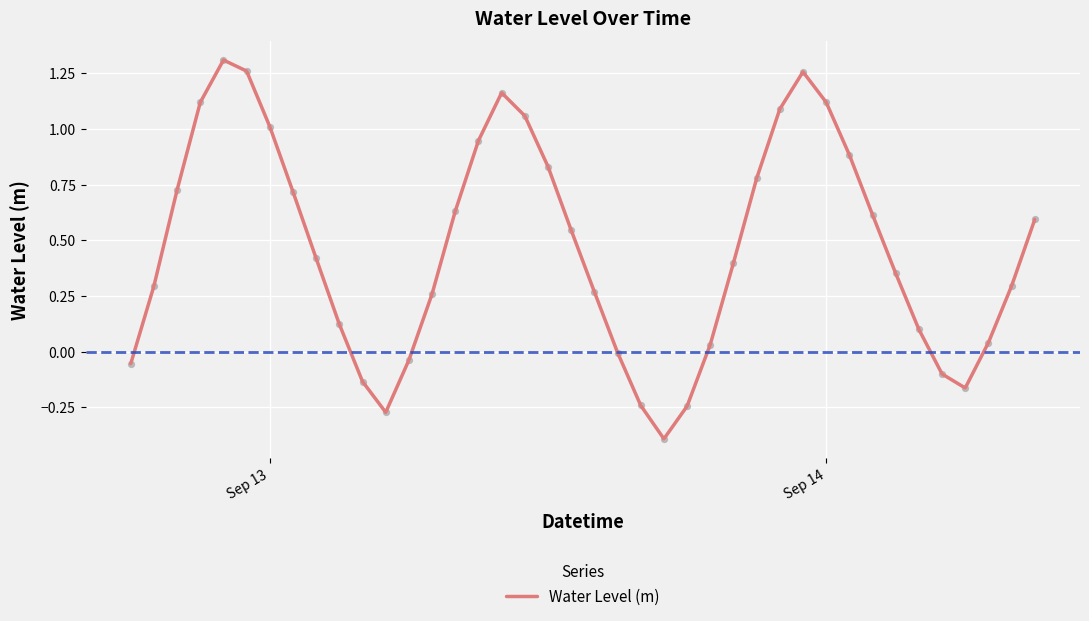

What is the smallest value displayed?

-0.4